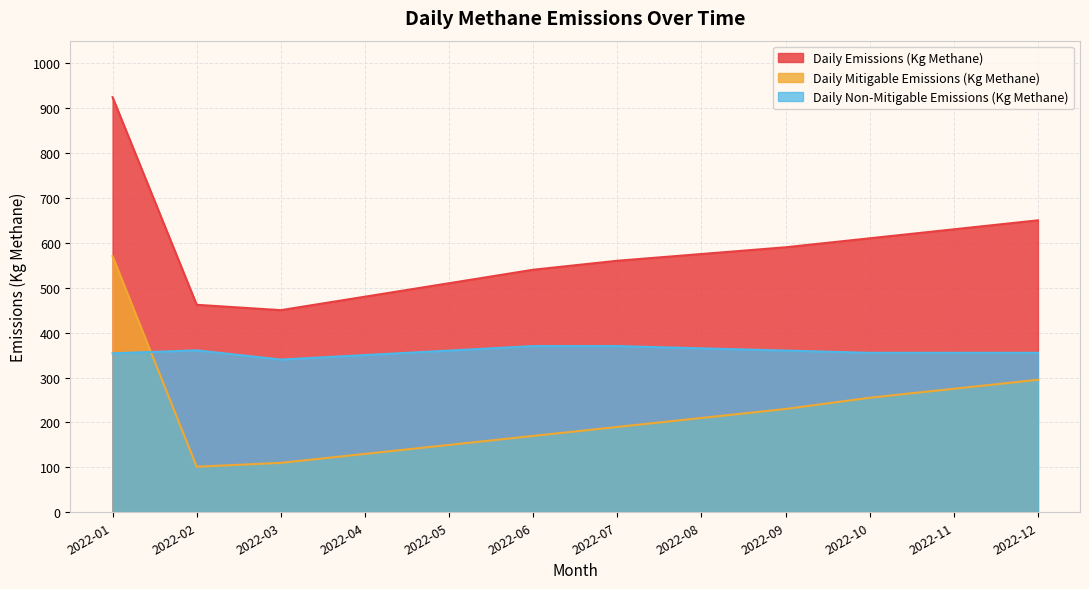

How many times do Daily Mitigable Emissions (Kg Methane) and Daily Non-Mitigable Emissions (Kg Methane) cross each other?

1